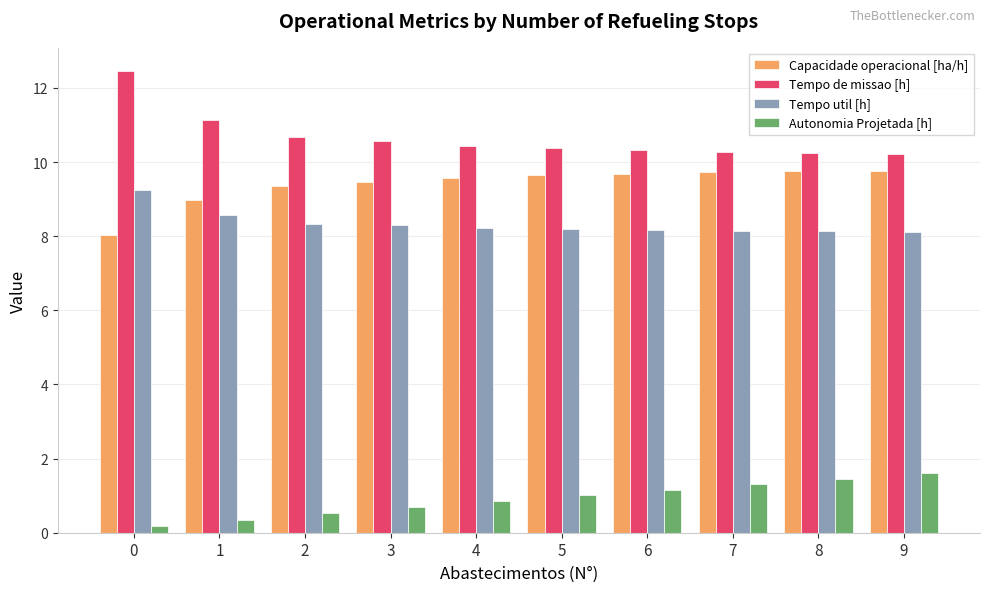

The value of Tempo util [h] at 3 is 8.3. True or false?

True